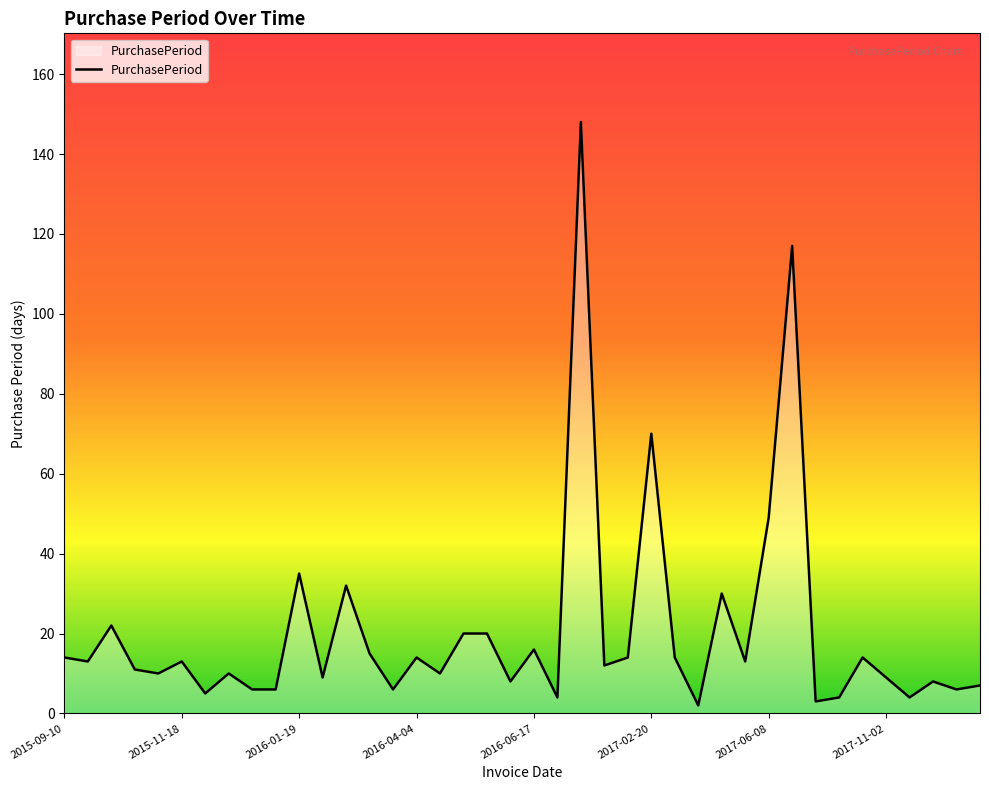

What is the maximum value shown in the chart?

148